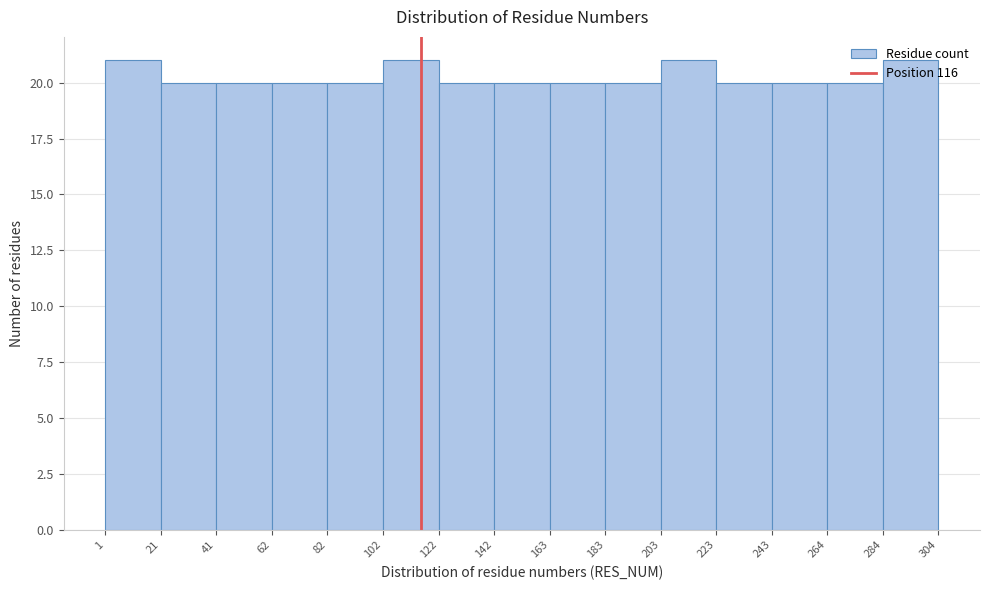

Reading left to right, list every bar in this chart as the range it spans on the x-axis followed by its height. The values are not printed on the chart, so give them approximately, as read against the axis.

1 to 21: 21
21 to 41: 20
41 to 62: 20
62 to 82: 20
82 to 102: 20
102 to 122: 21
122 to 142: 20
142 to 163: 20
163 to 183: 20
183 to 203: 20
203 to 223: 21
223 to 243: 20
243 to 264: 20
264 to 284: 20
284 to 304: 21